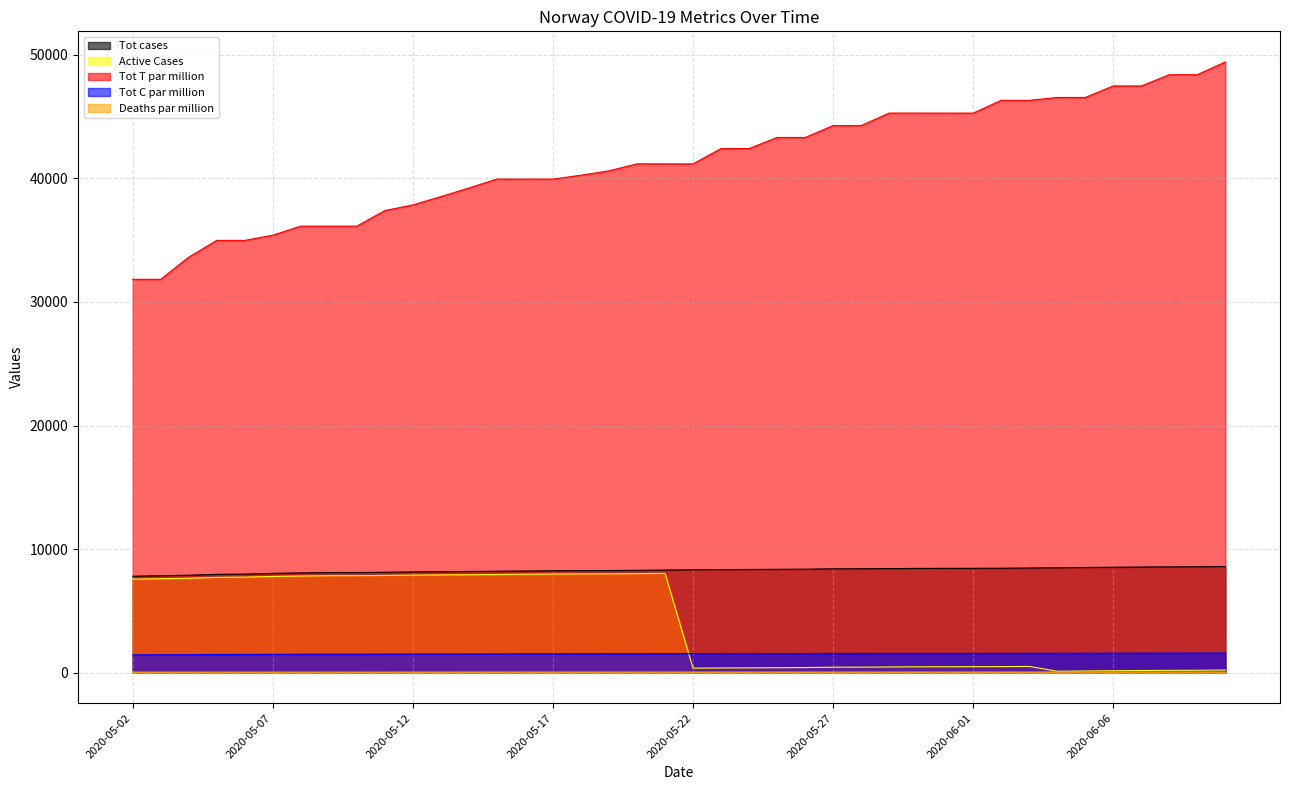

True or false: Tot T par million and Tot cases cross at least once.

False